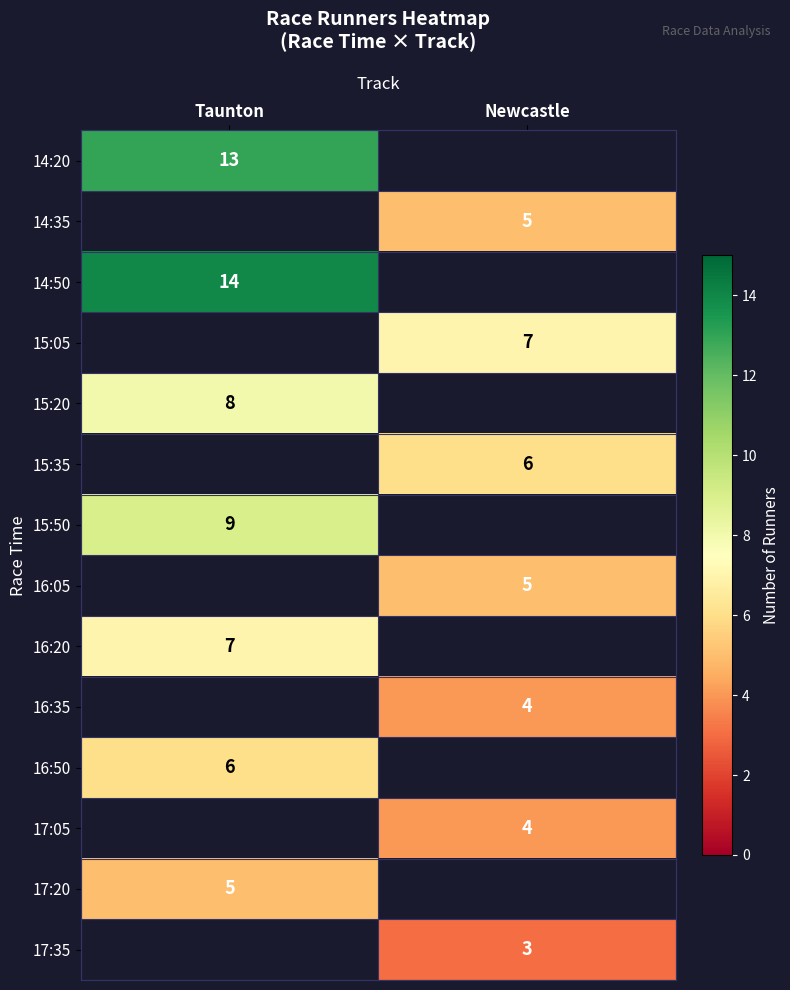

The value of 17:05 at Newcastle is 4. True or false?

True